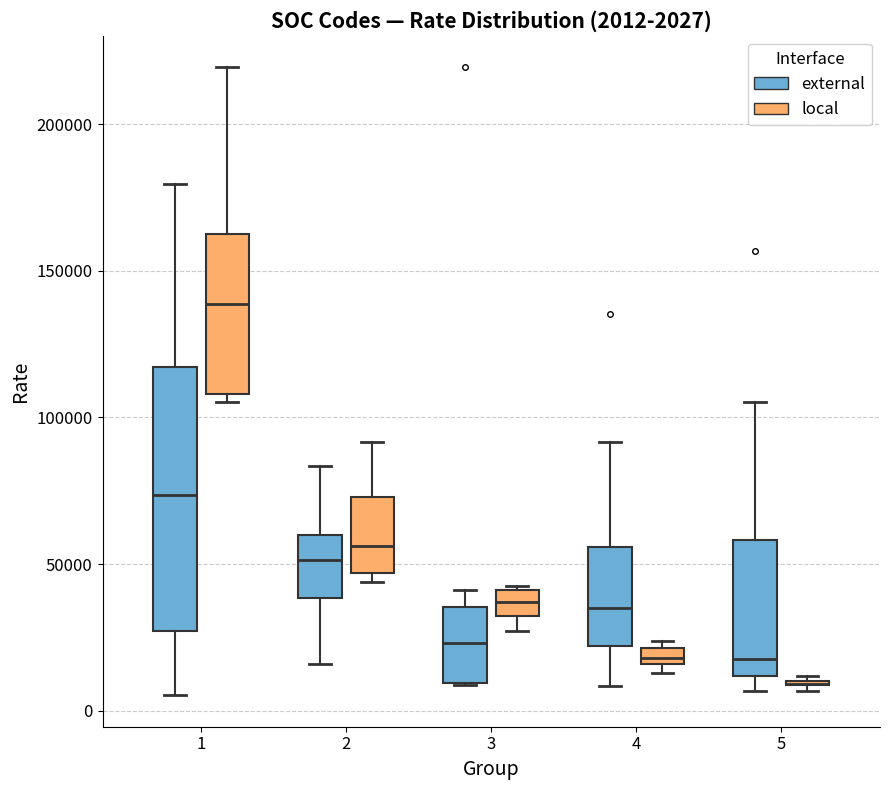

Which box is the tallest, from its lower edge to its upper edge?

1 (external)